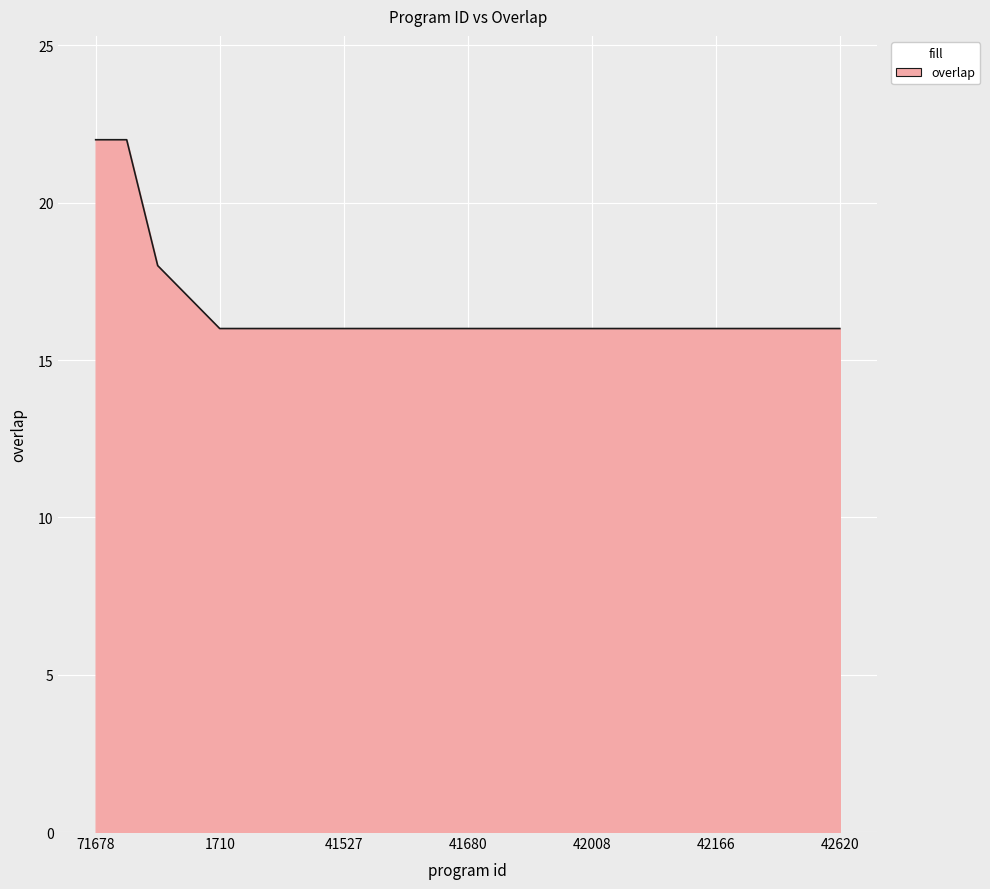

What is the difference between the maximum and minimum values?

6